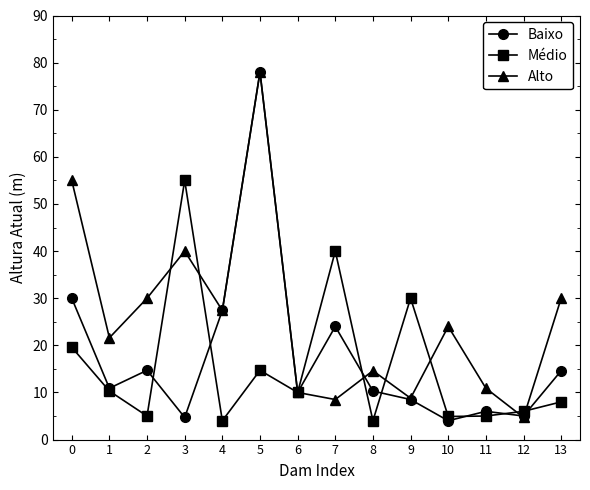

What is the total value across all series at 0?

104.6